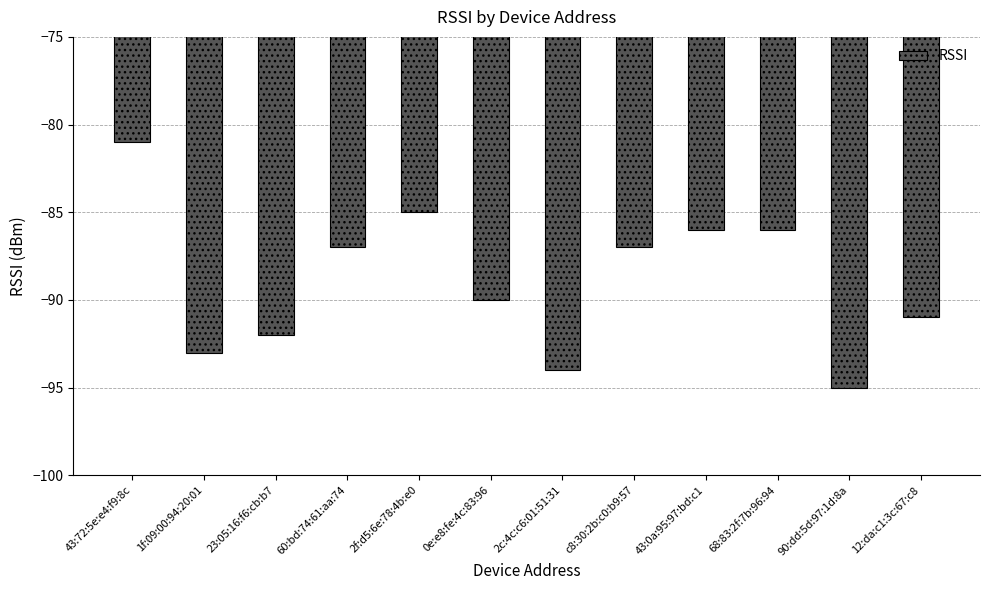

Count the number of data series in this chart.

1